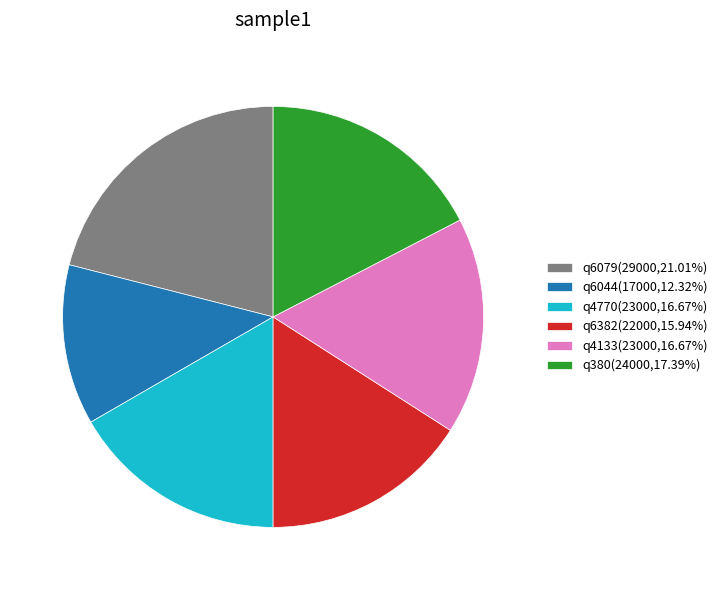

Do q6079(29000,21.01%) and q380(24000,17.39%) together represent more than half of the pie?

No